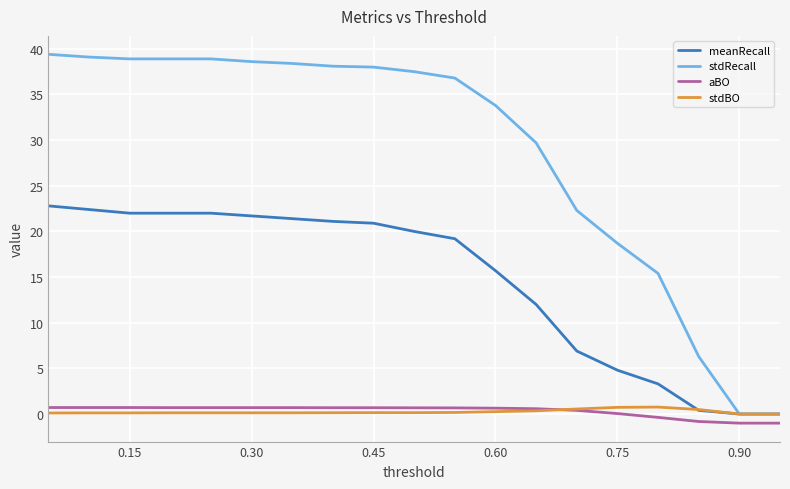

Which series has the largest range (max minus min)?

stdRecall